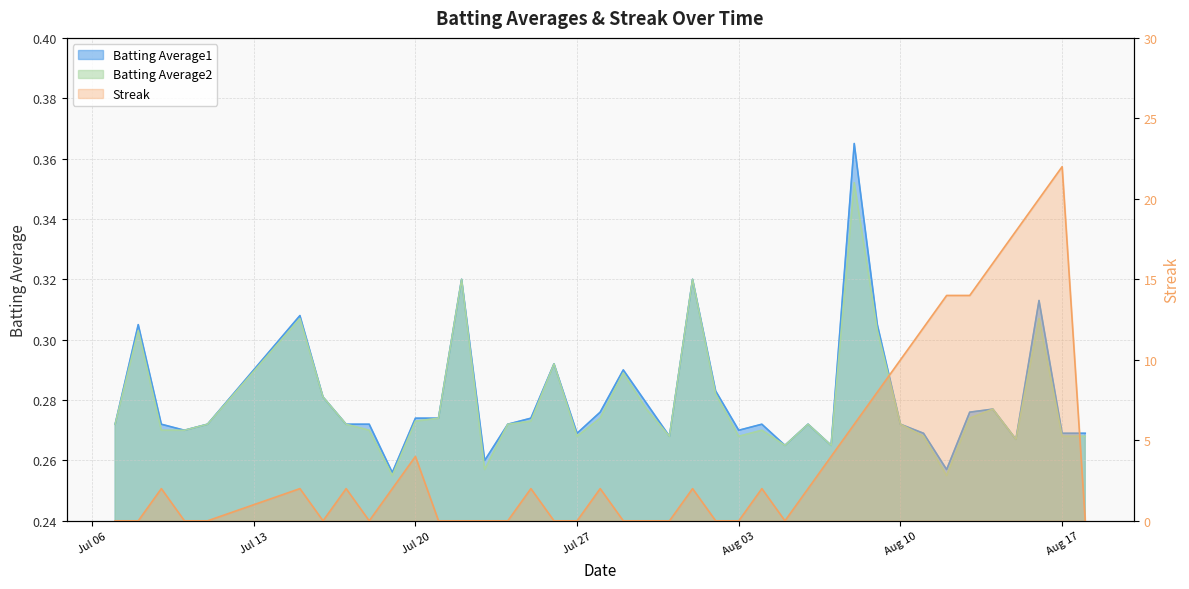

What is the label of the 30th point from the right?

Jul 20